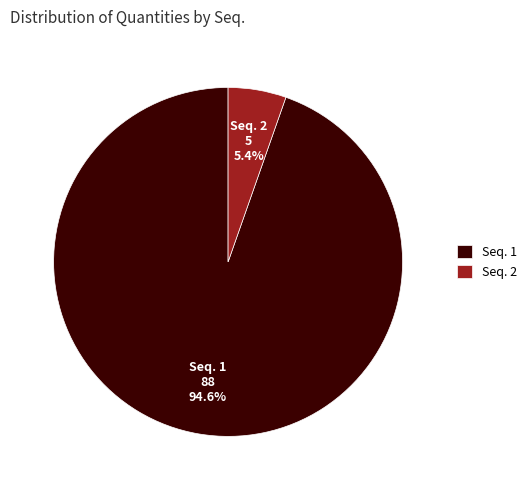

Which slice is the smallest?

Seq. 2